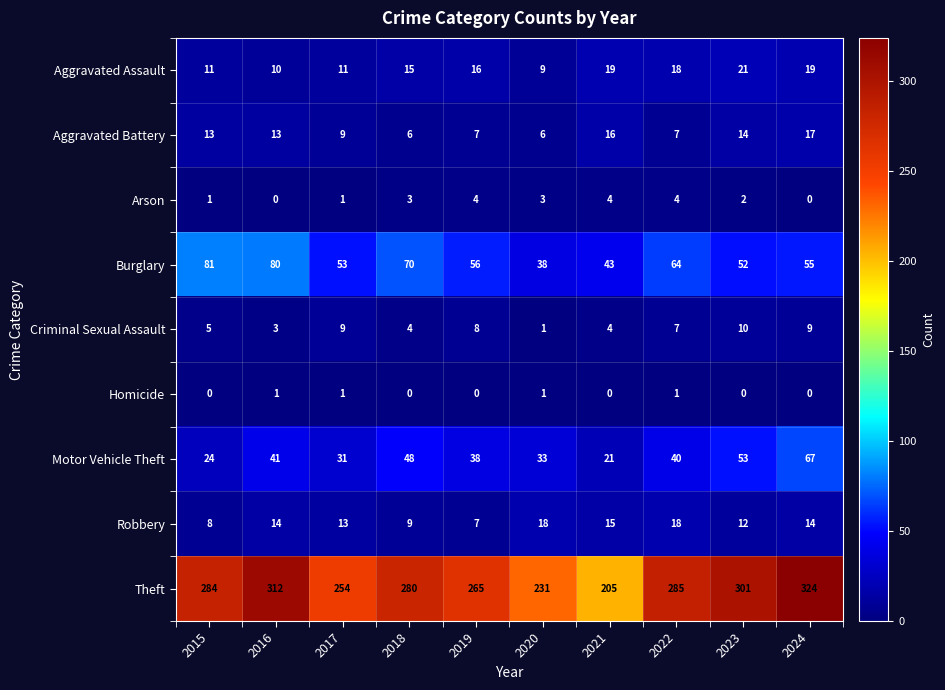

Which series has the largest total across all categories?

Theft